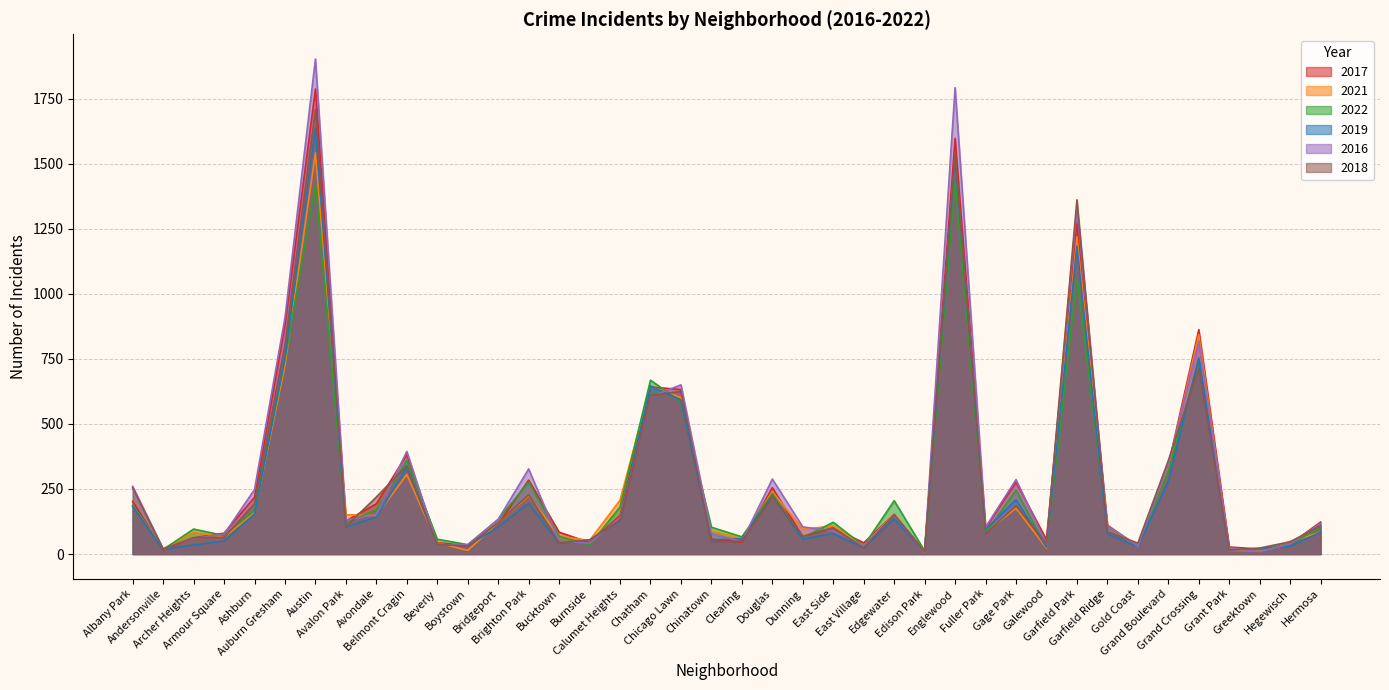

What is the value of the 2019 point at the 24th from the left?

78